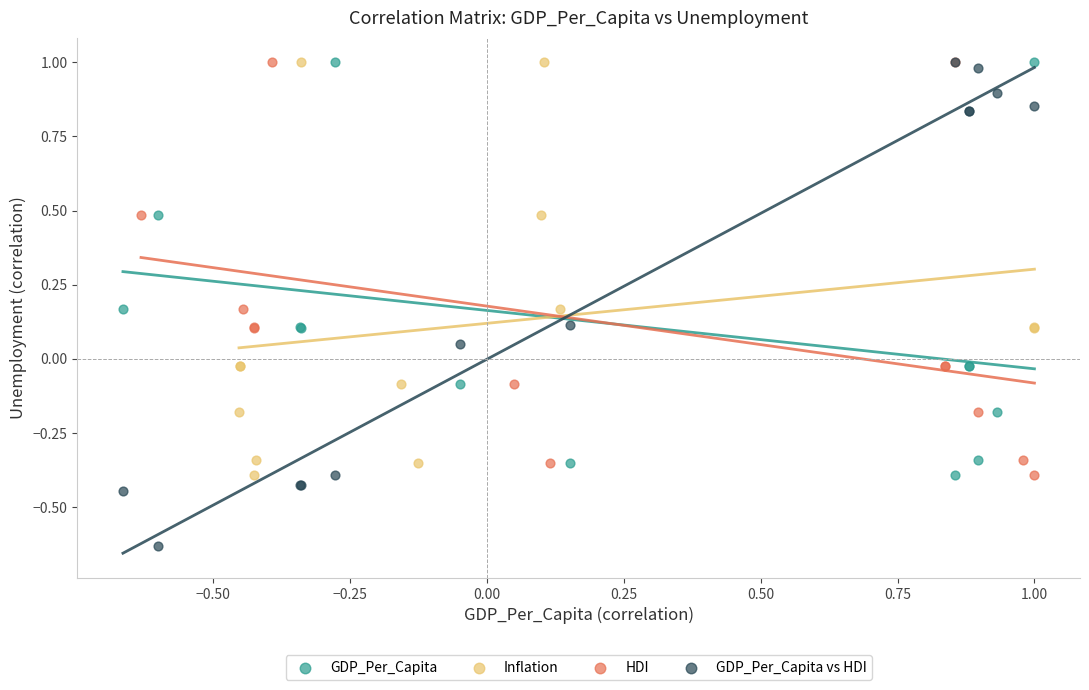

Which series has the largest Y range (max minus min)?

GDP_Per_Capita vs HDI